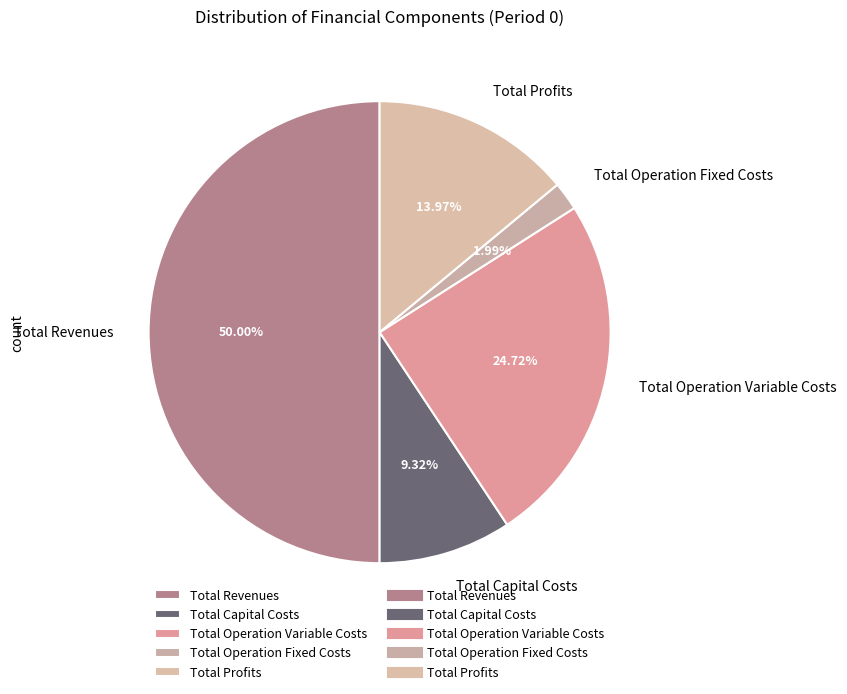

Does Total Capital Costs represent more than half of the total?

No